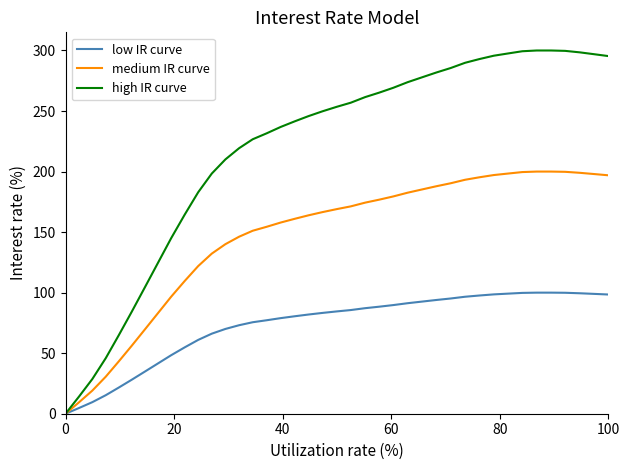

Which series has the largest range (max minus min)?

high IR curve